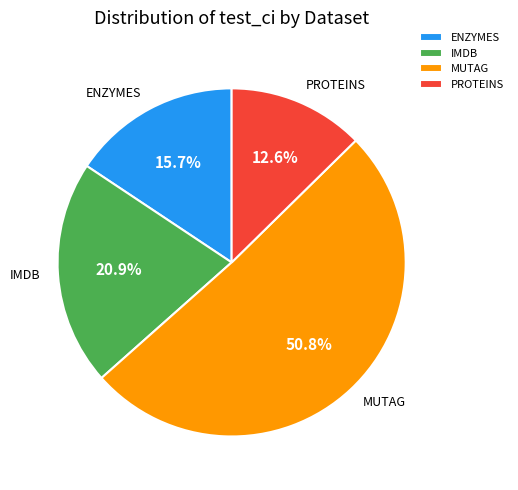

Combined, do MUTAG and IMDB account for over 50%?

Yes